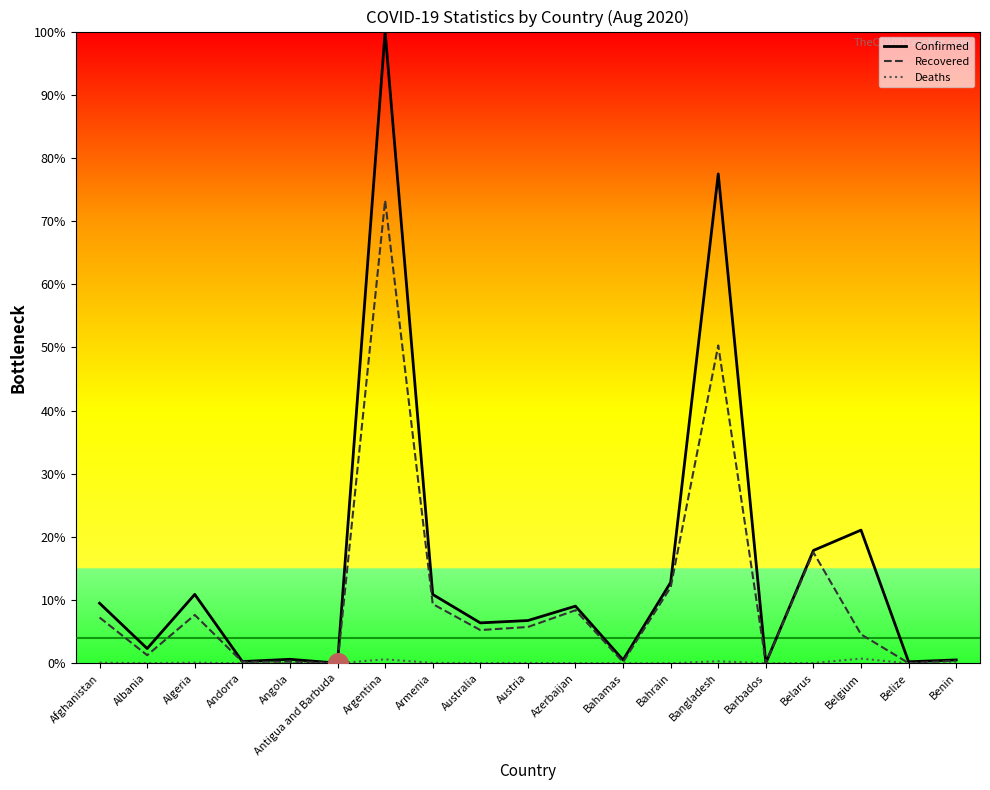

At which category is the sum across all series the highest?

Argentina